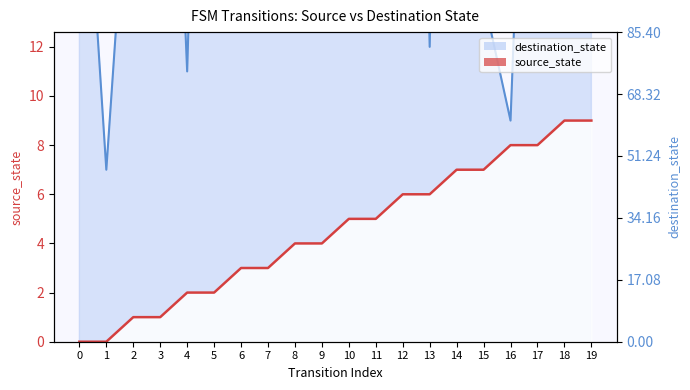

List the labels in order of destination_state value, smallest first.

1, 16, 4, 13, 9, 15, 7, 10, 2, 0, 18, 6, 3, 17, 11, 8, 5, 19, 14, 12